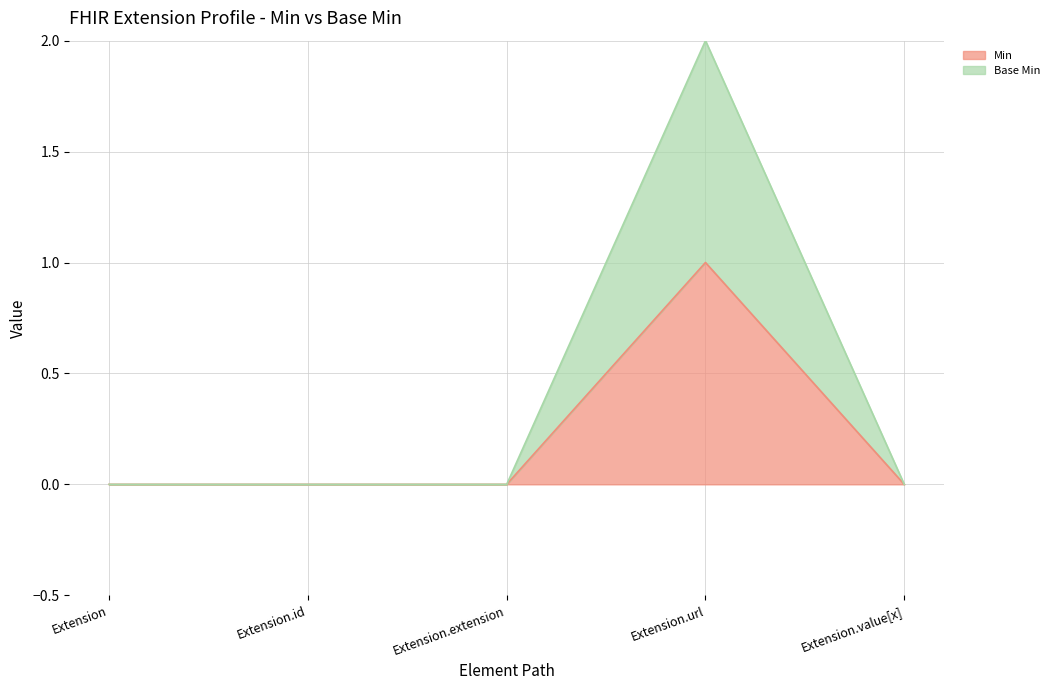

Between Extension.id and Extension.value[x], which is larger?

Extension.id